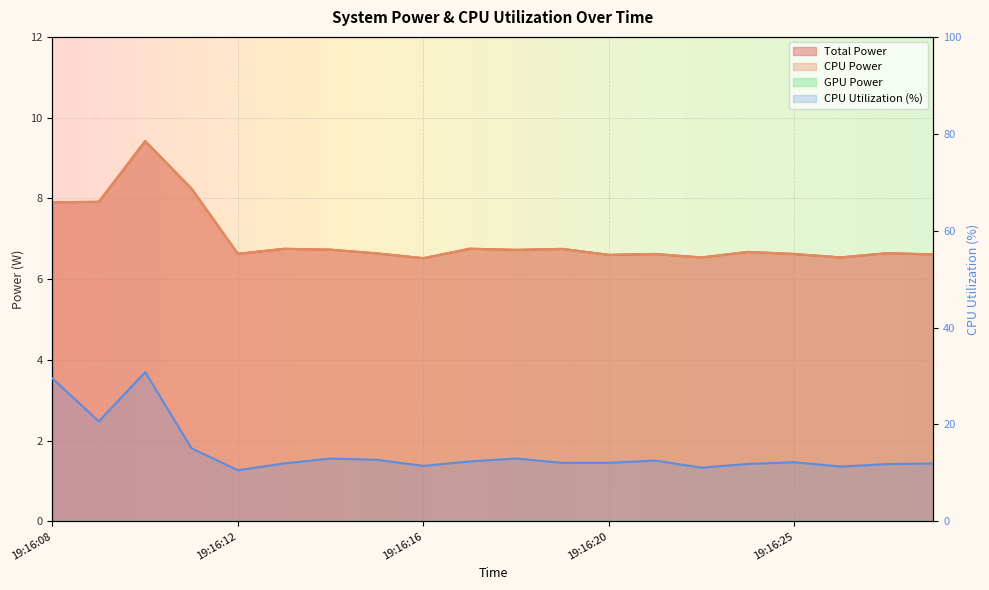

In Total Power, how many points are higher than both neighbors (excluding endpoints)?

7